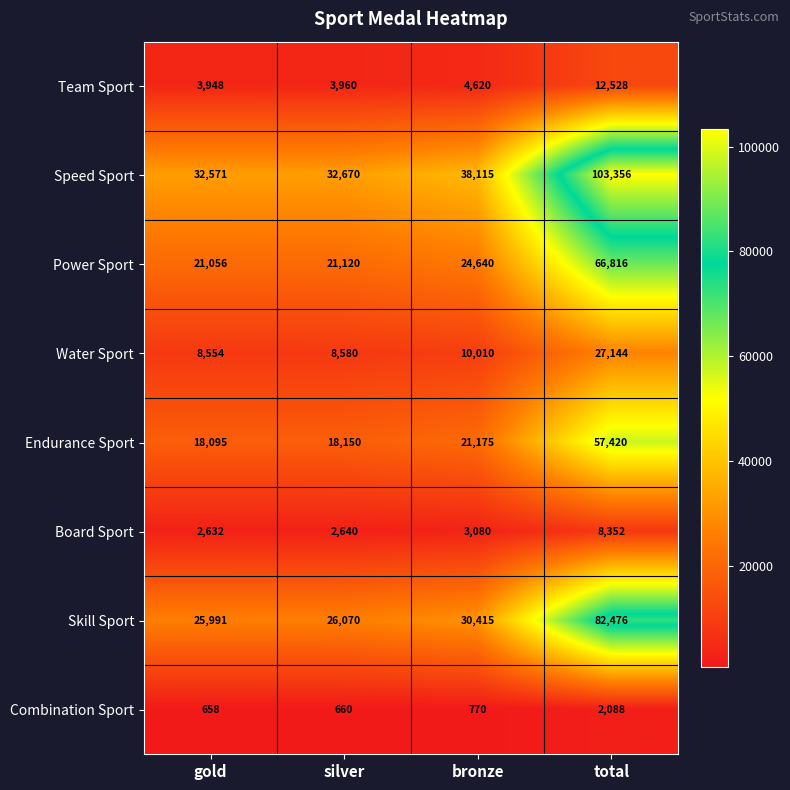

What is the difference between the maximum and minimum values in the Power Sport series?

45760